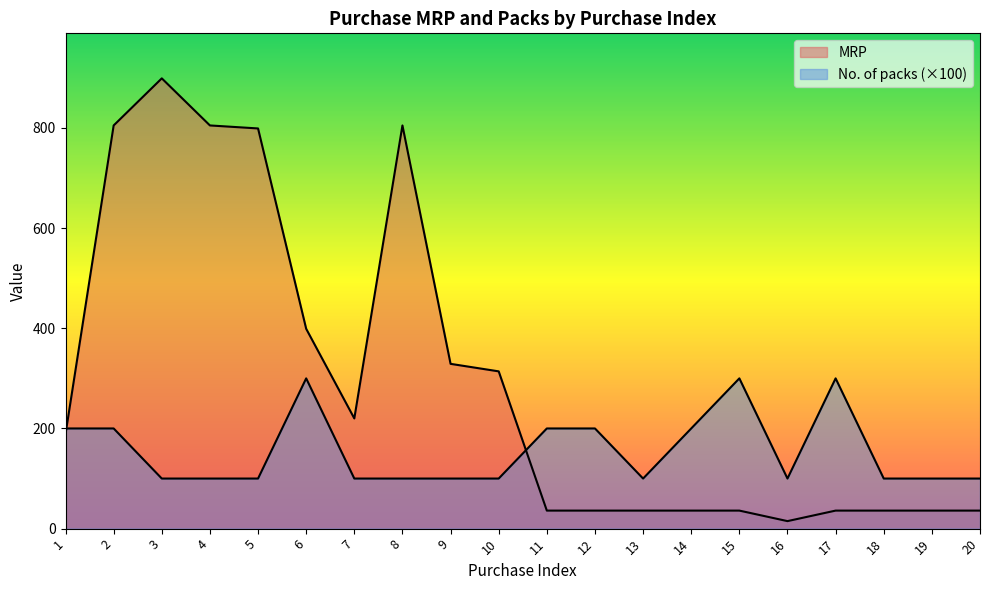

Is the value of No. of packs at 6 greater than the value of MRP at 10?

No